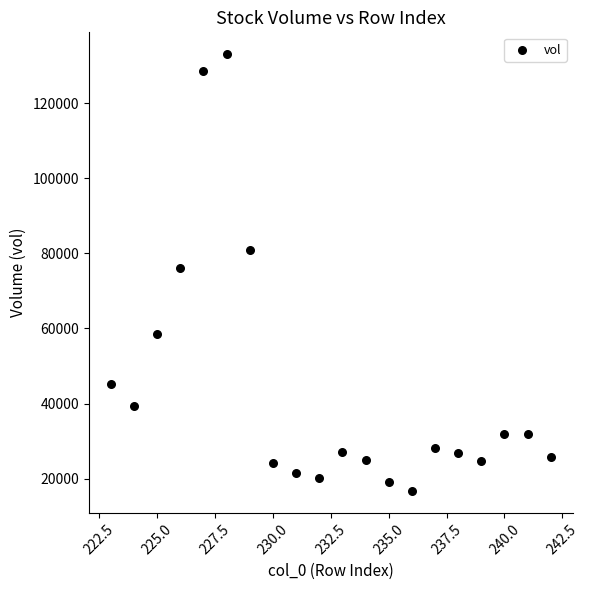

What Y value in the scatter plot is closest to 74839?

76212.0